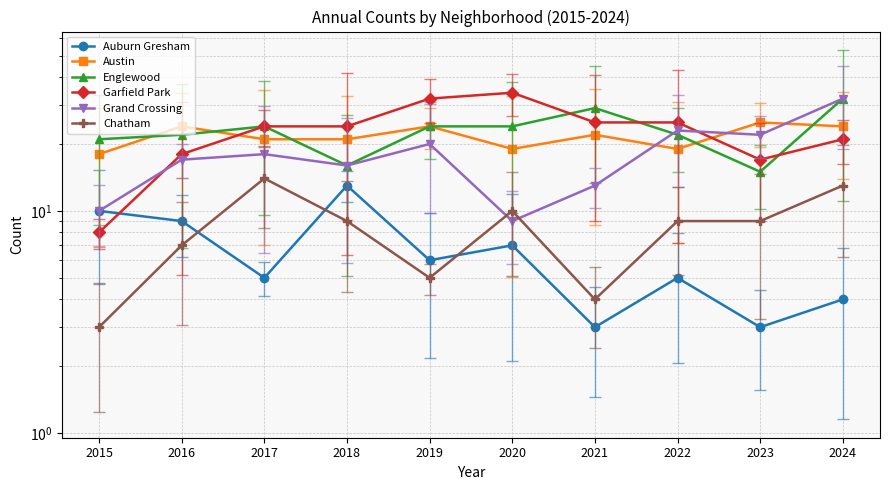

What is the value of the Austin point at the 5th from the left?

24